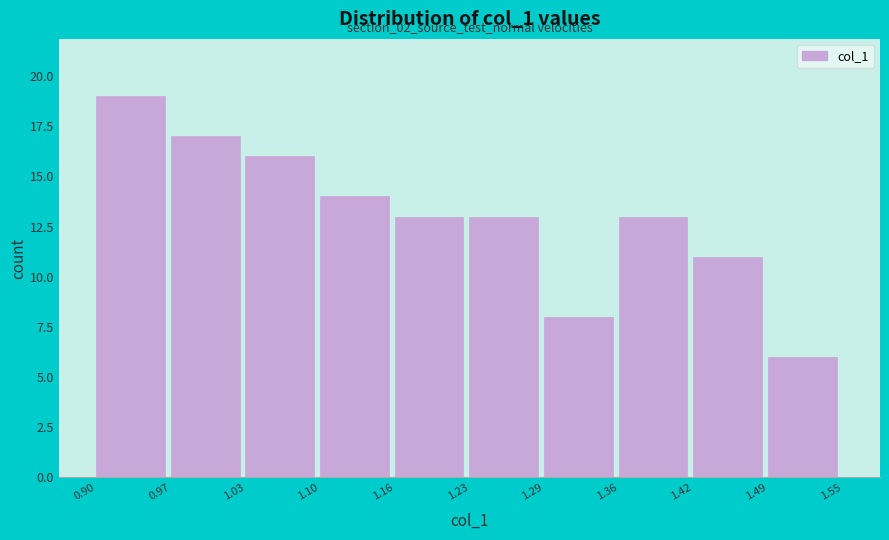

Which range on the x-axis has the tallest bar?

0.90 to 0.97